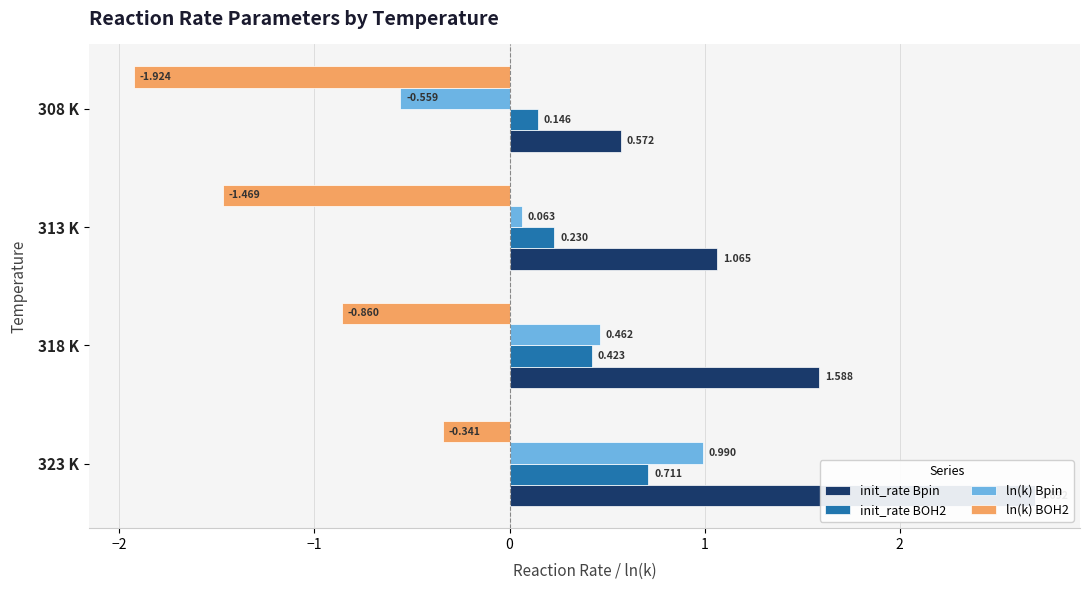

What is the average value of the init_rate BOH2 series?

0.4